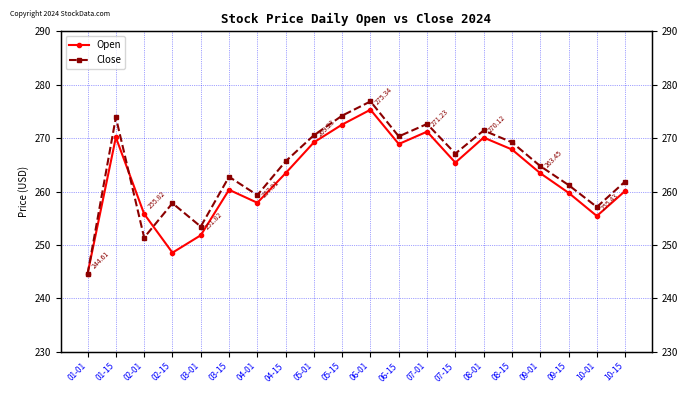

Which category has the highest value across all series?

06-01